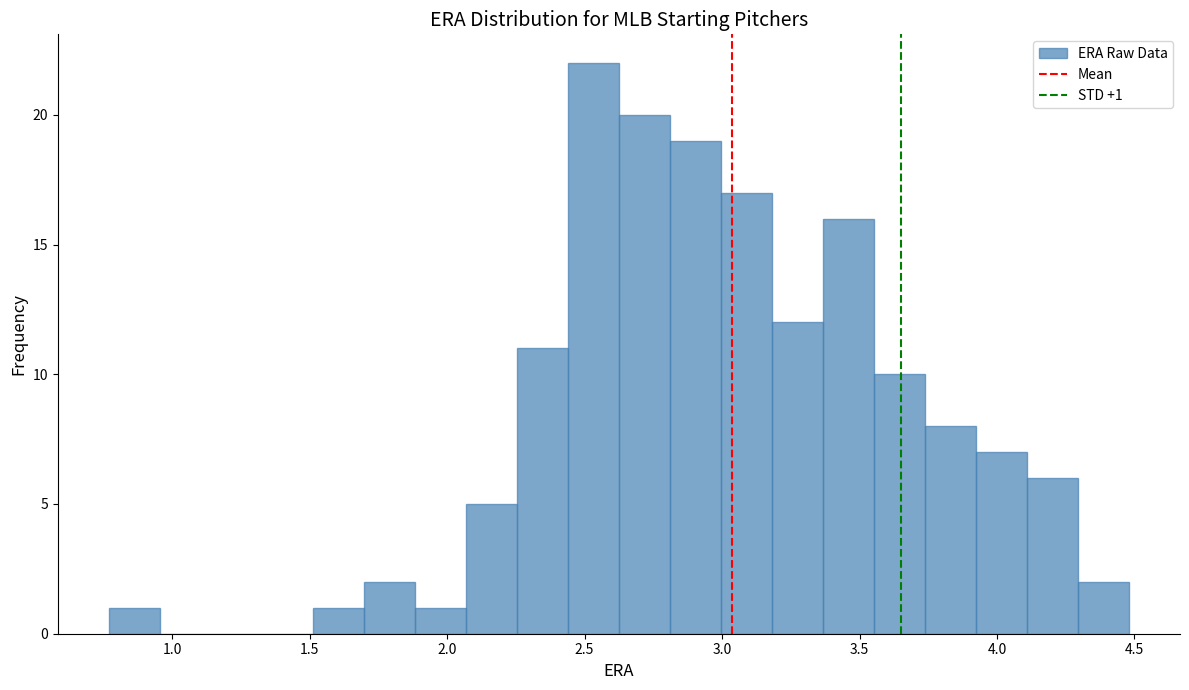

Read against the x-axis, roughly where is the centre of the tallest bar?

2.55